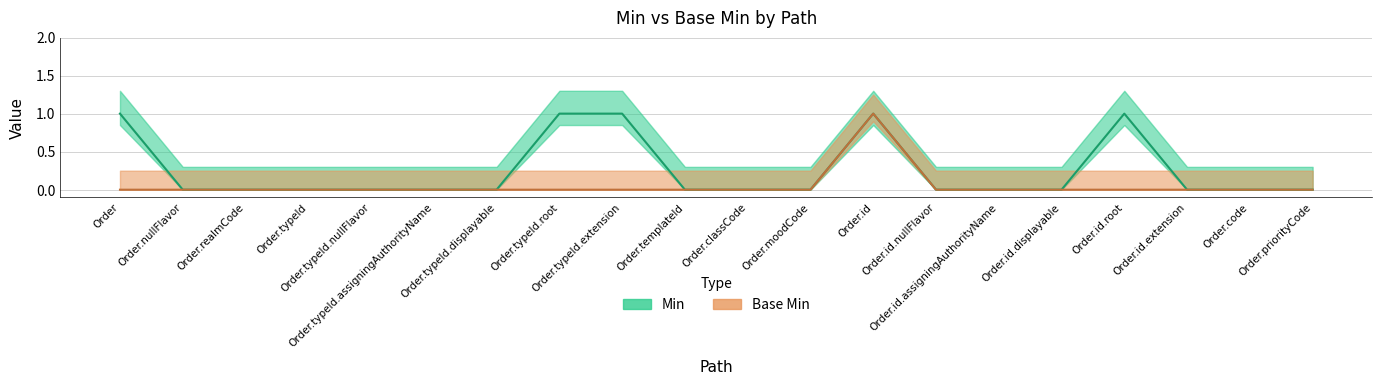

Count the number of categories in the chart.

20